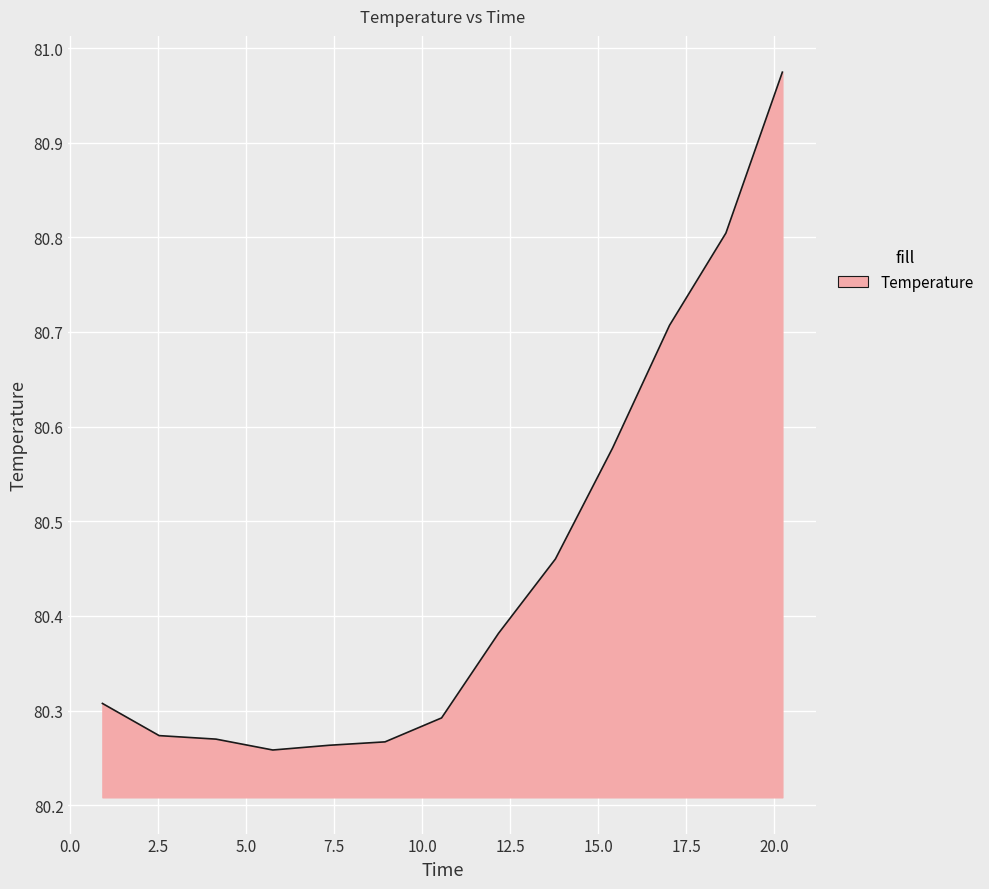

What is the label of the 8th point from the right?

8.9499626